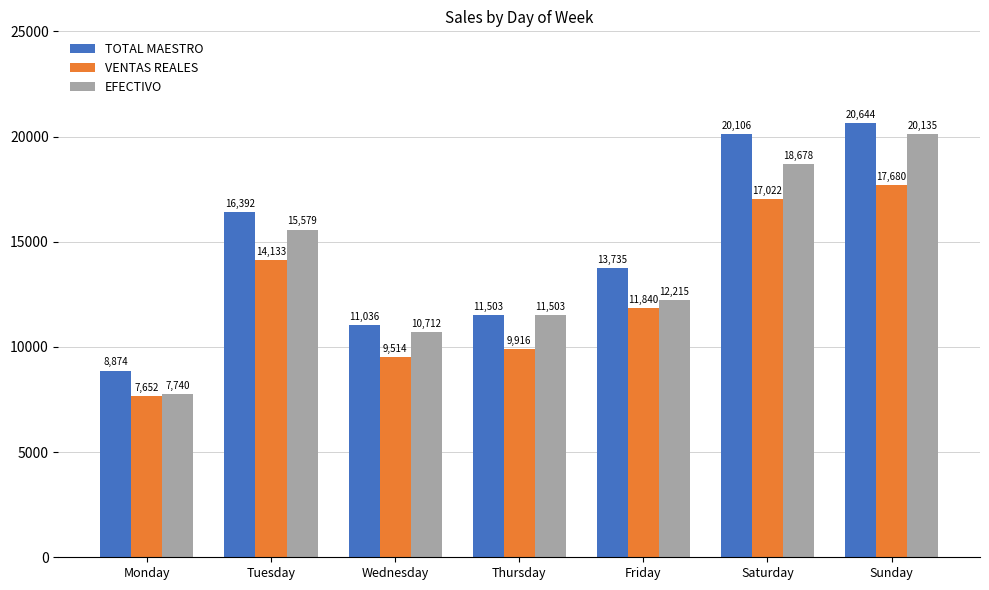

What is the spread (max minus min) of values at Friday?

1894.7